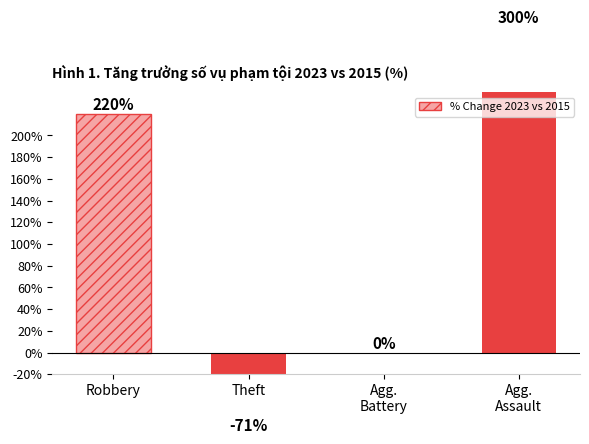

Count the number of data series in this chart.

1